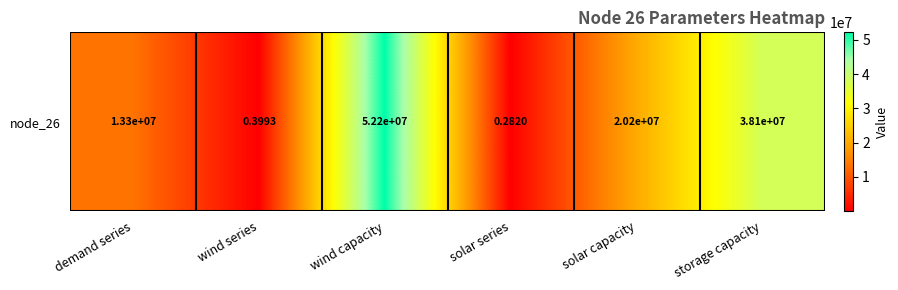

List the labels in order of value, smallest first.

solar series, wind series, demand series, solar capacity, storage capacity, wind capacity